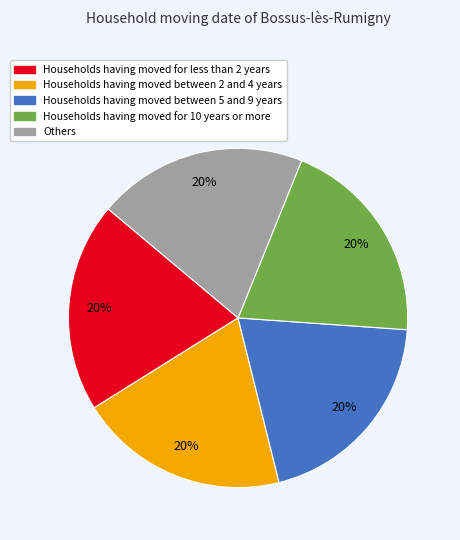

To the nearest percent, what is the average slice percentage?

20%